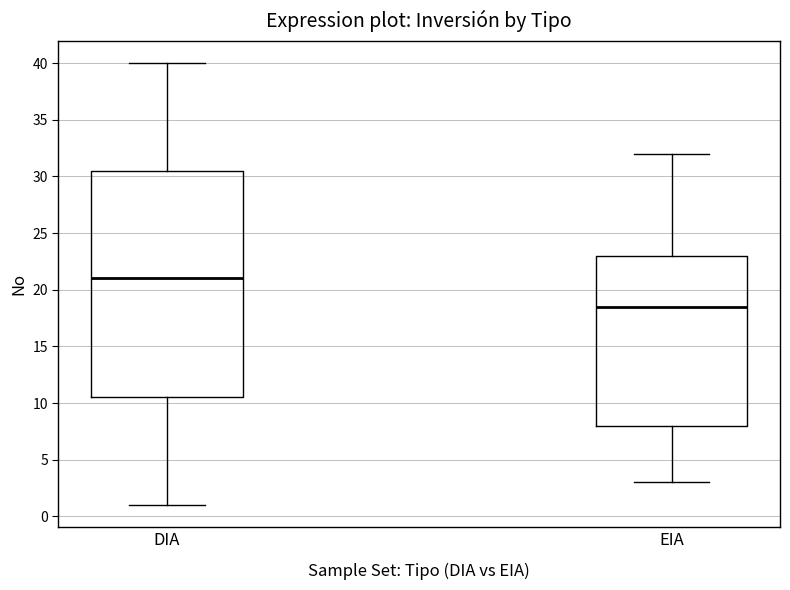

Which box is the tallest, from its lower edge to its upper edge?

DIA